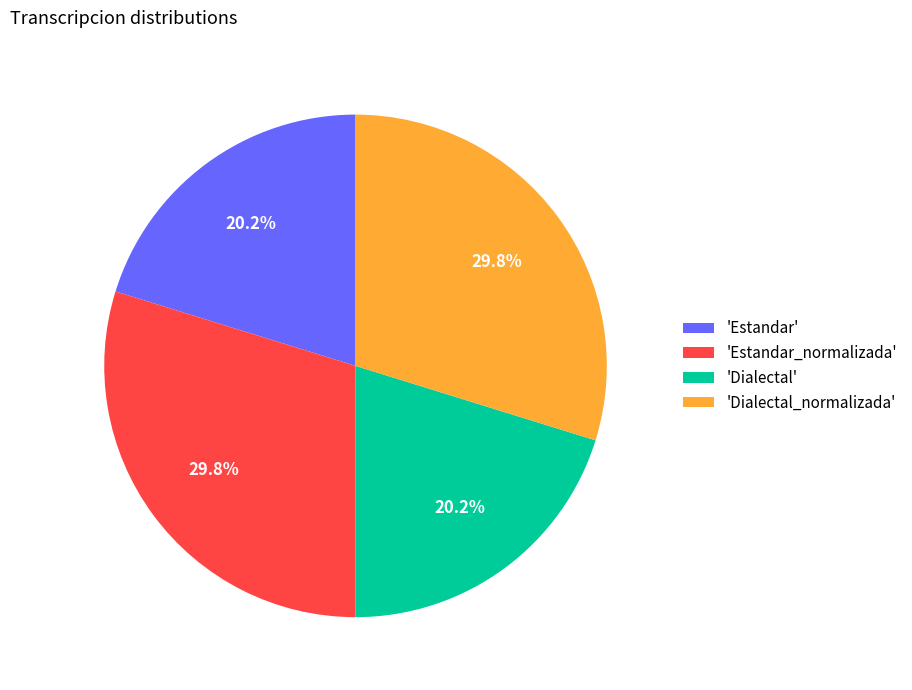

How many segments does this pie chart have?

4